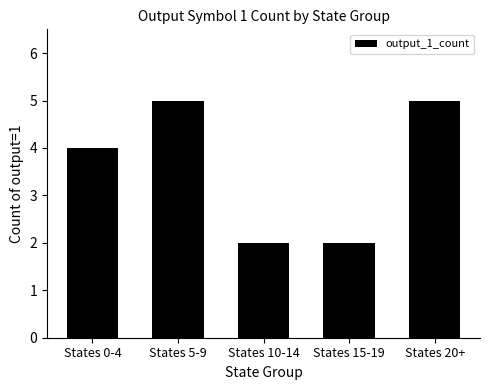

What is the sum of the values at States 10-14 and States 5-9?

7